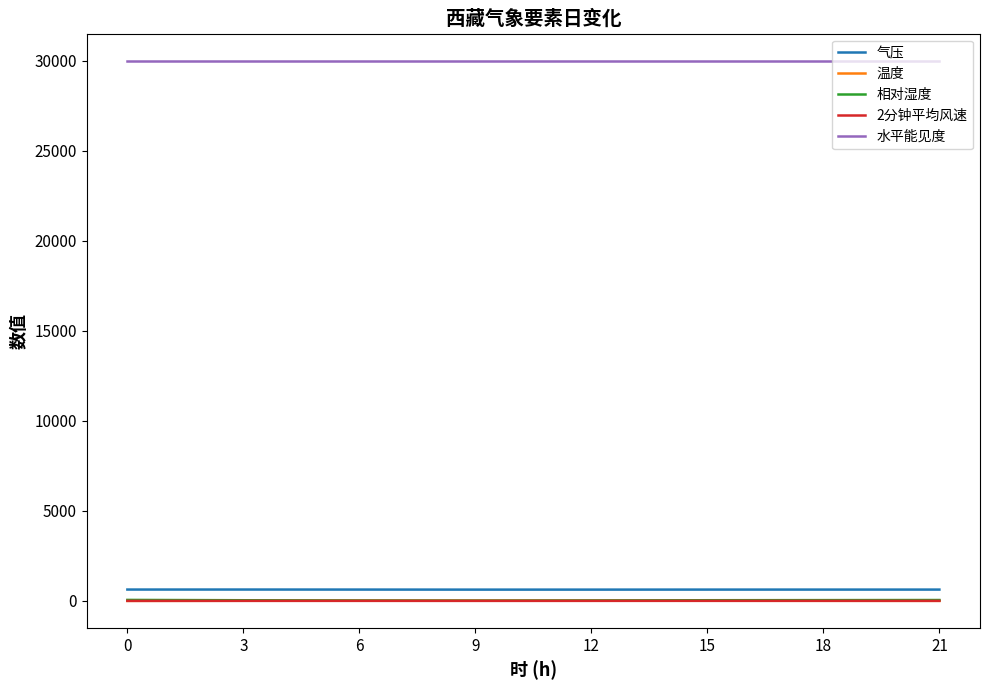

What is the greatest value displayed?

30000.0